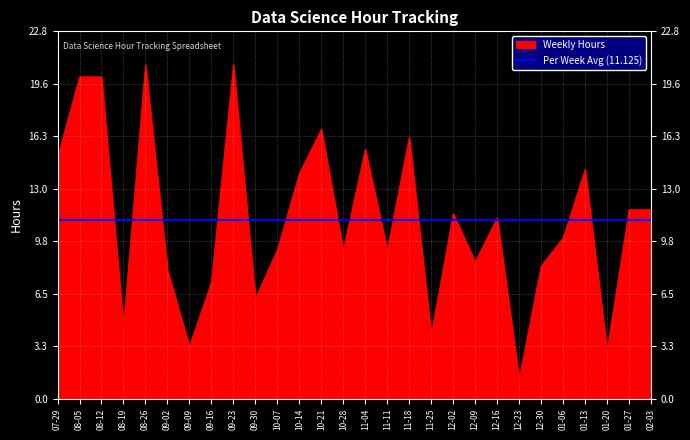

The Weekly Hours series shows 10.8 at 09-02. True or false?

False